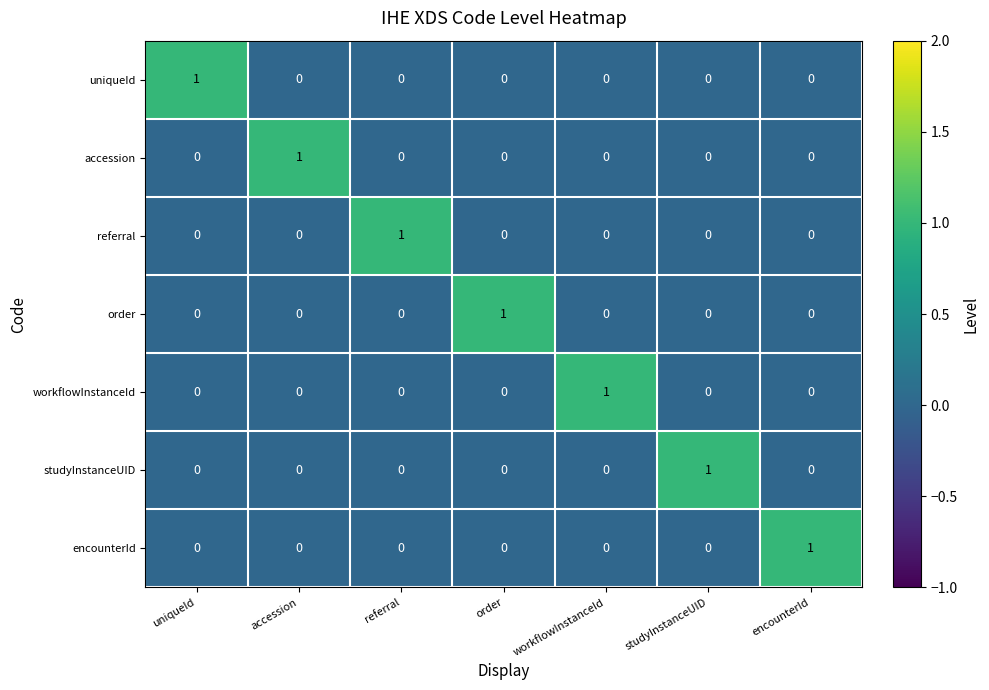

What is the total value across all series at workflowInstanceId?

1